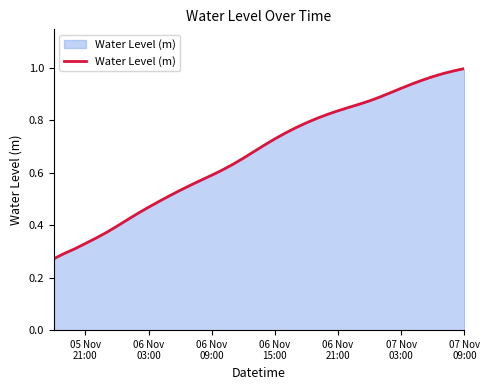

How many lines are shown in the chart?

1